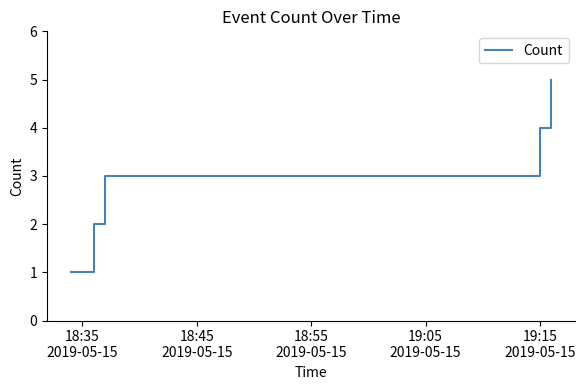

What is the maximum value shown in the chart?

5